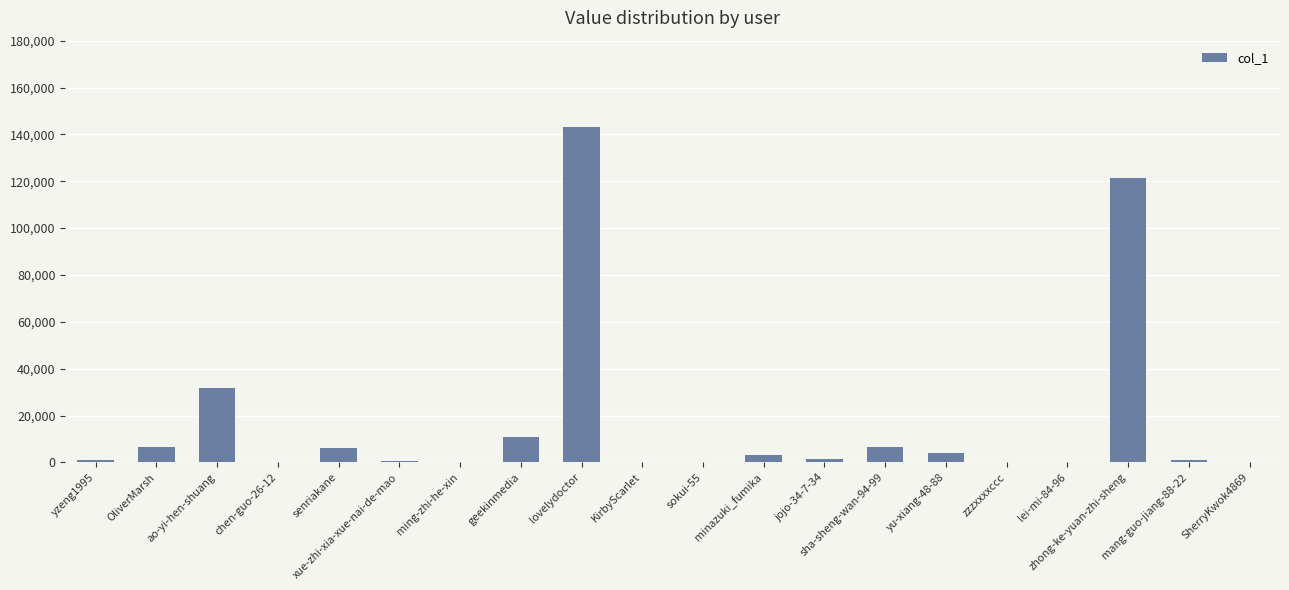

What is the maximum value shown in the chart?

143218